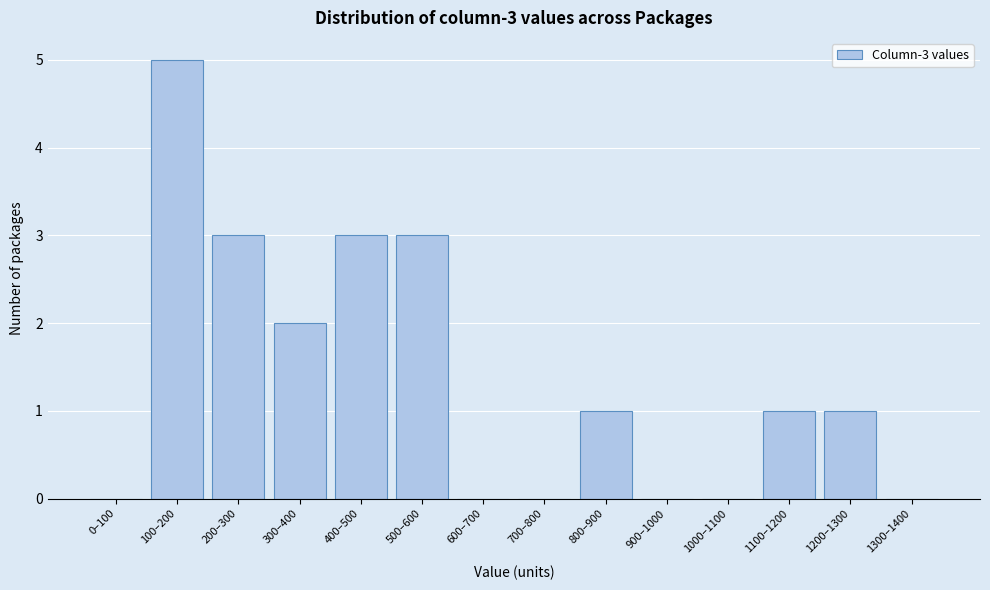

Reading left to right, list all the values displayed in this chart.

0–100=0	100–200=5	200–300=3	300–400=2	400–500=3	500–600=3	600–700=0	700–800=0	800–900=1	900–1000=0	1000–1100=0	1100–1200=1	1200–1300=1	1300–1400=0